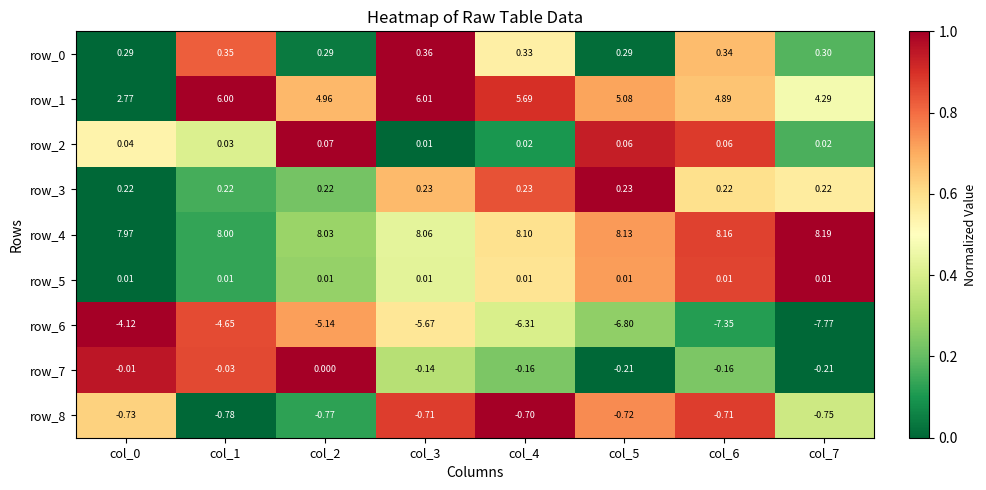

Is the value of row_6 at col_1 greater than the value of row_3 at col_4?

No